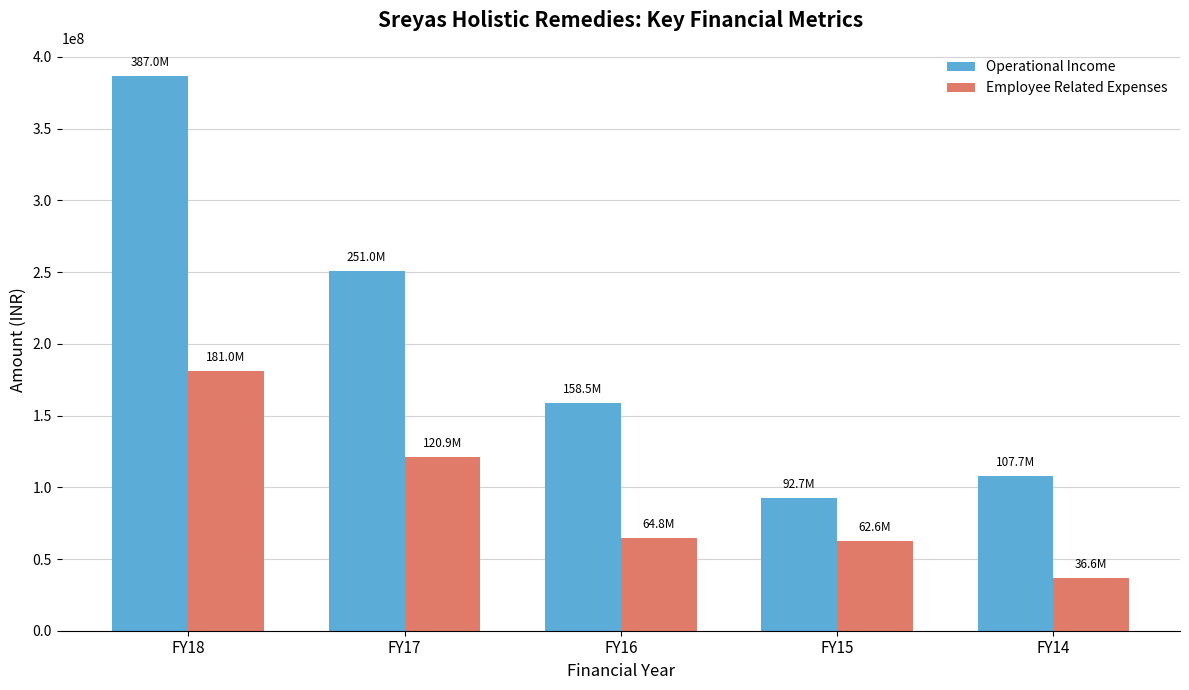

Rank the series at FY16 from highest to lowest value.

Operational Income, Employee Related Expenses